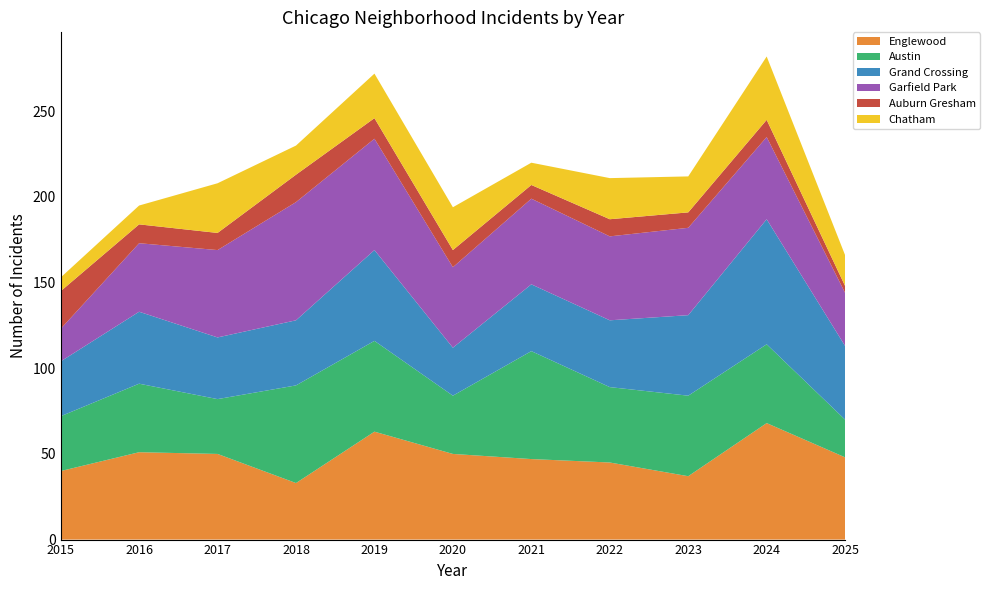

Reading left to right, extract all data points from this chart.

Englewood: 2015=40	2016=51	2017=50	2018=33	2019=63	2020=50	2021=47	2022=45	2023=37	2024=68	2025=48
Austin: 2015=32	2016=40	2017=32	2018=57	2019=53	2020=34	2021=63	2022=44	2023=47	2024=46	2025=22
Grand Crossing: 2015=32	2016=42	2017=36	2018=38	2019=53	2020=28	2021=39	2022=39	2023=47	2024=73	2025=43
Garfield Park: 2015=19	2016=40	2017=51	2018=69	2019=65	2020=47	2021=50	2022=49	2023=51	2024=48	2025=31
Auburn Gresham: 2015=22	2016=11	2017=10	2018=16	2019=12	2020=10	2021=8	2022=10	2023=9	2024=10	2025=4
Chatham: 2015=8	2016=11	2017=29	2018=17	2019=26	2020=25	2021=13	2022=24	2023=21	2024=37	2025=18